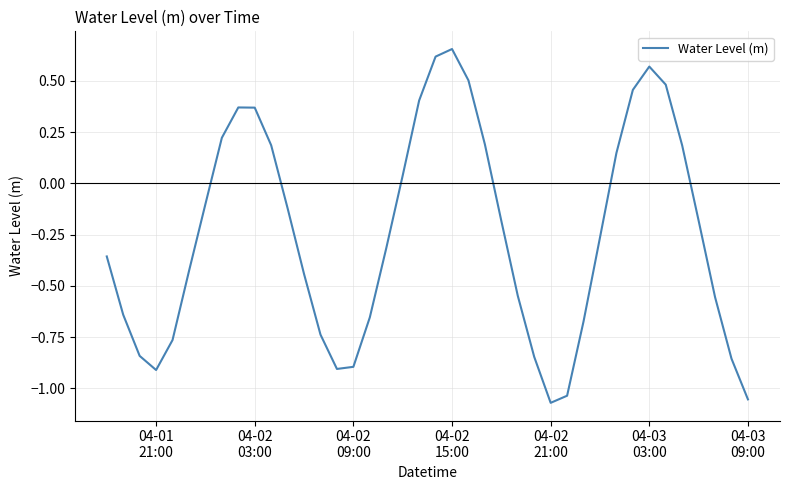

What is the difference between the maximum and minimum values?

1.7